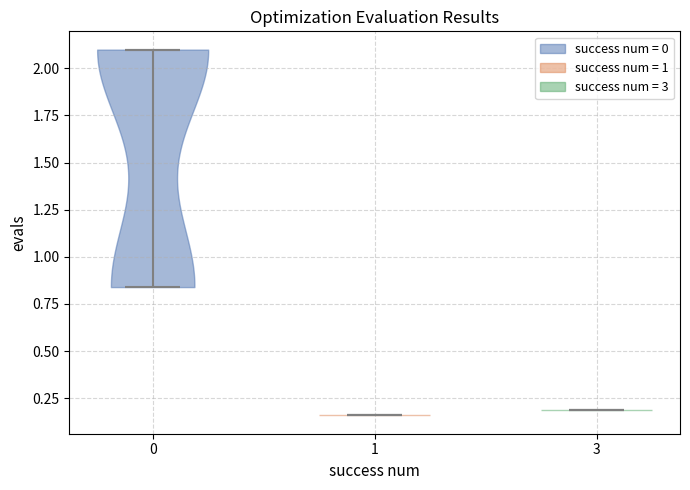

What is the lowest point the violin at x = 3 reaches on the y-axis? The values are not printed on the chart, so give them approximately, as read against the axis.

0.20